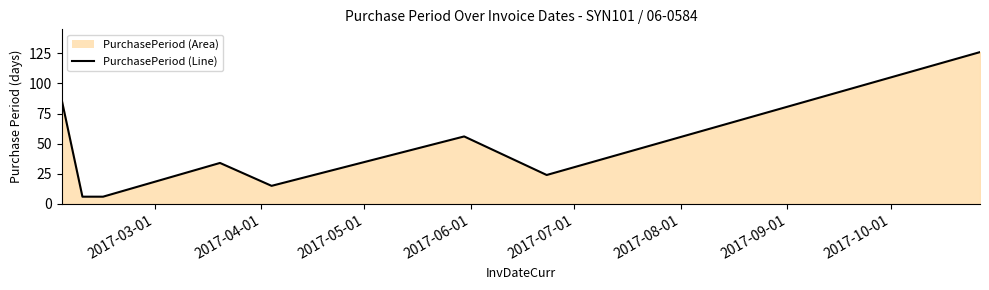

True or false: the data has more than 2 interior local peaks.

False